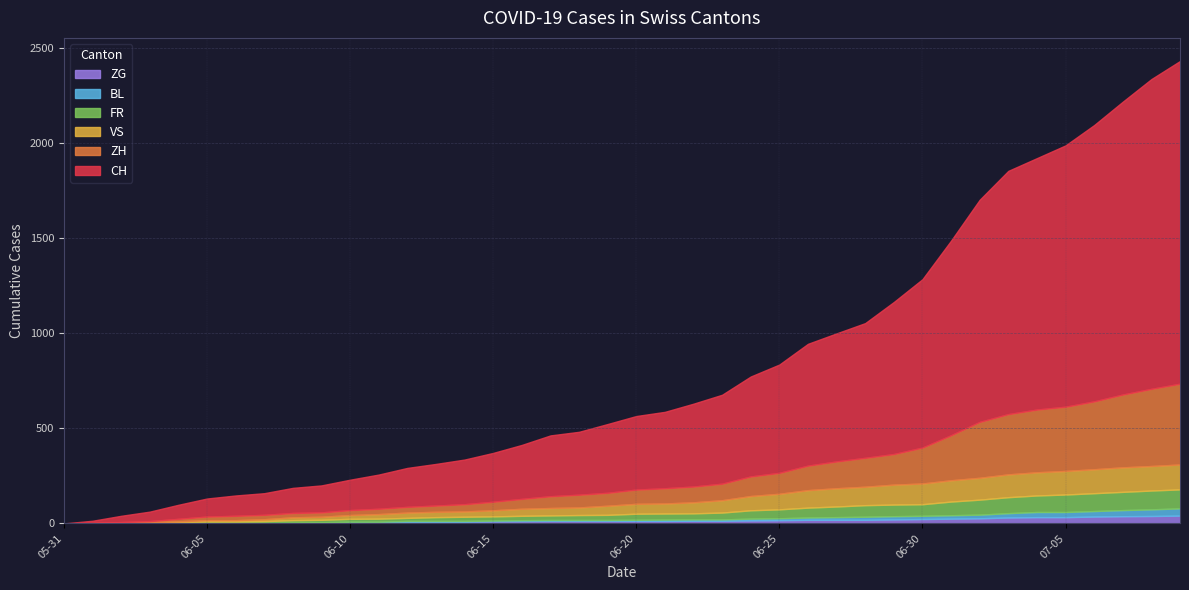

The FR series shows 5 at 2020-06-04. True or false?

True